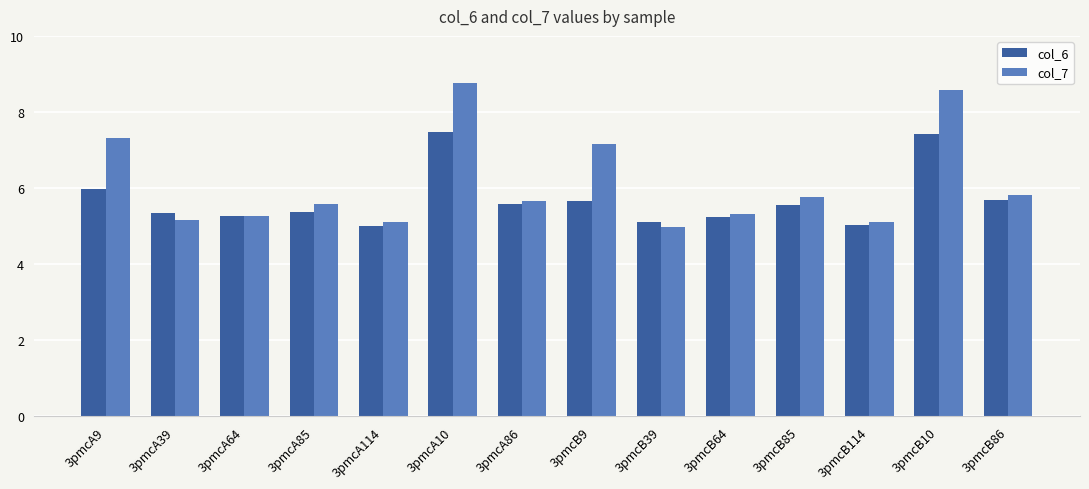

How many groups of bars are there?

14